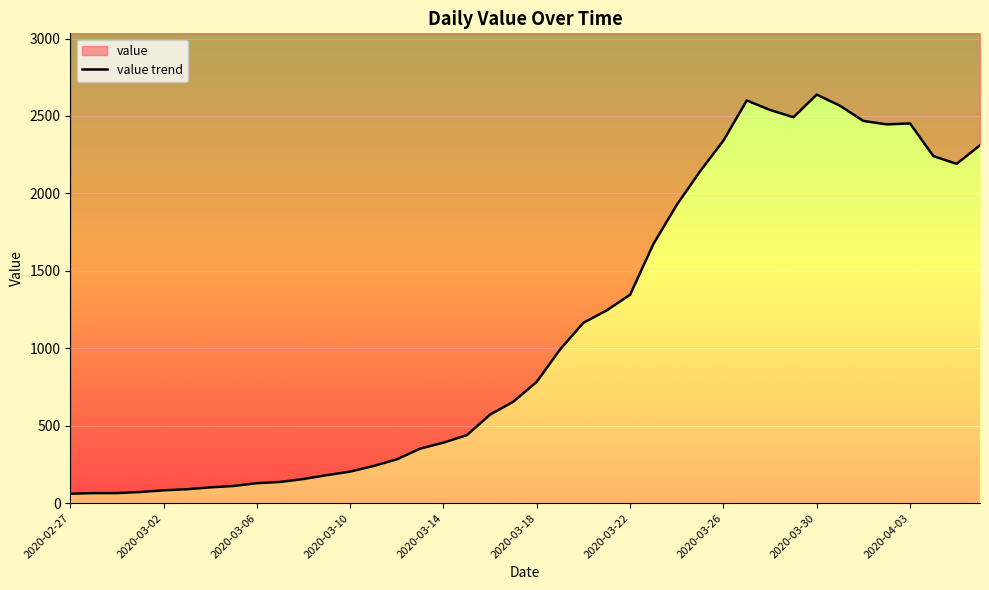

Count the number of values greater than 784.

19